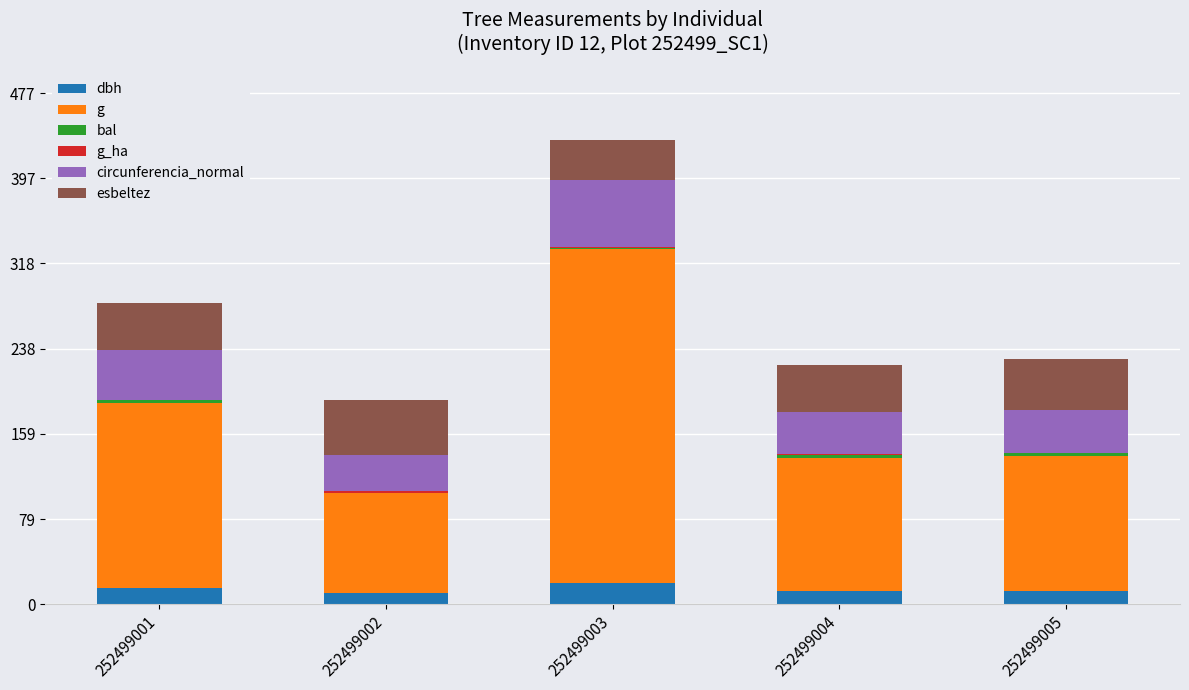

True or false: dbh has a value of 12.6 at 252499004.

True